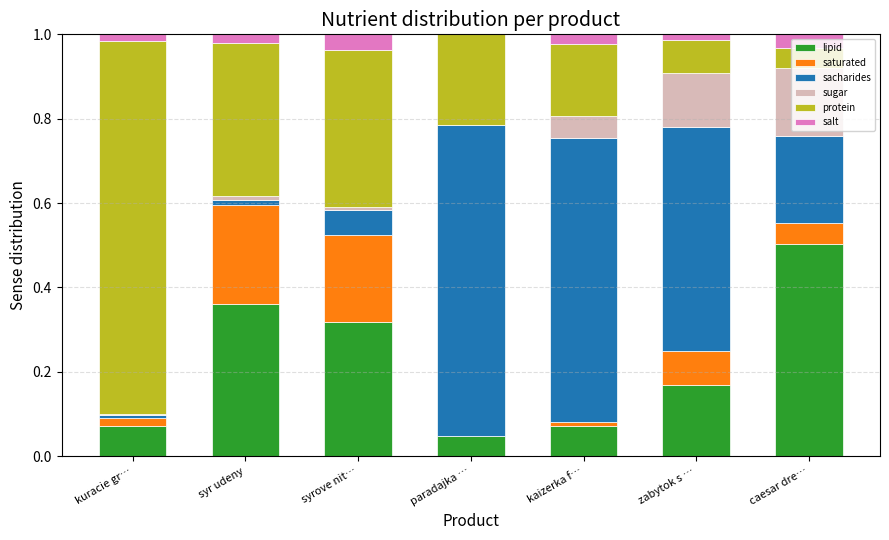

What are all the series names shown in the legend?

lipid, saturated, sacharides, sugar, protein, salt